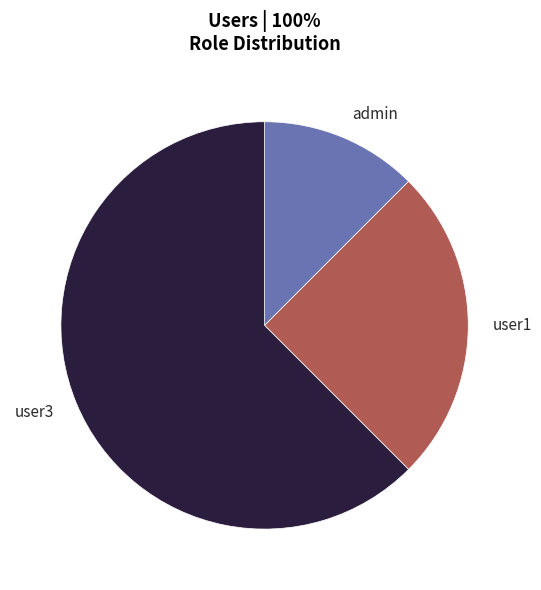

Is it true that user1 is 20% of the pie?

False